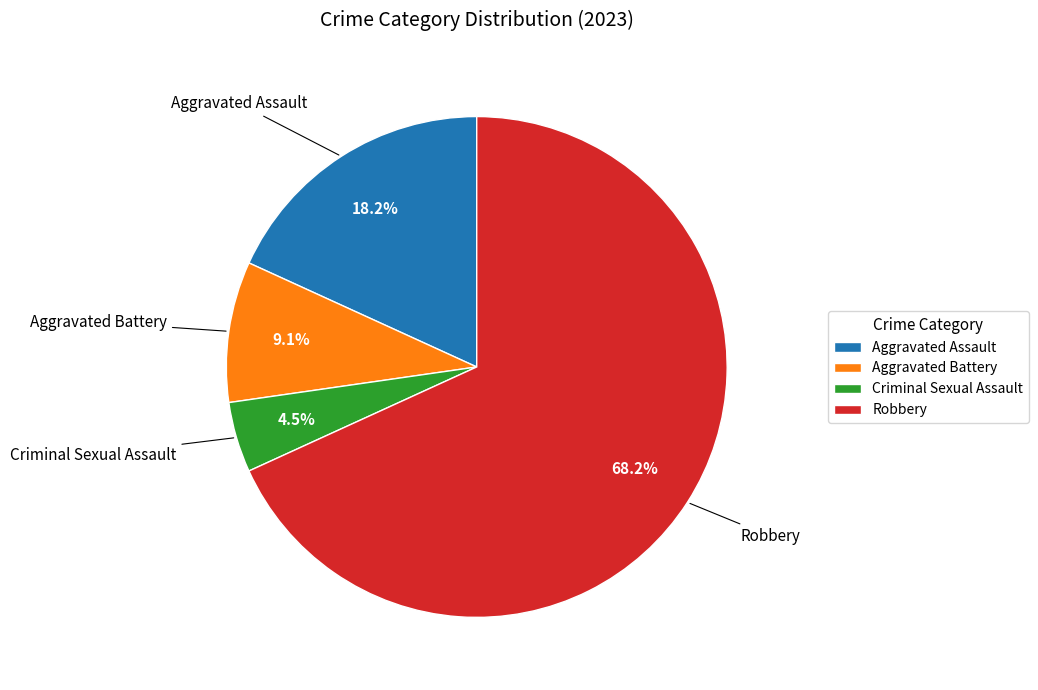

Which slice is the smallest?

Criminal Sexual Assault